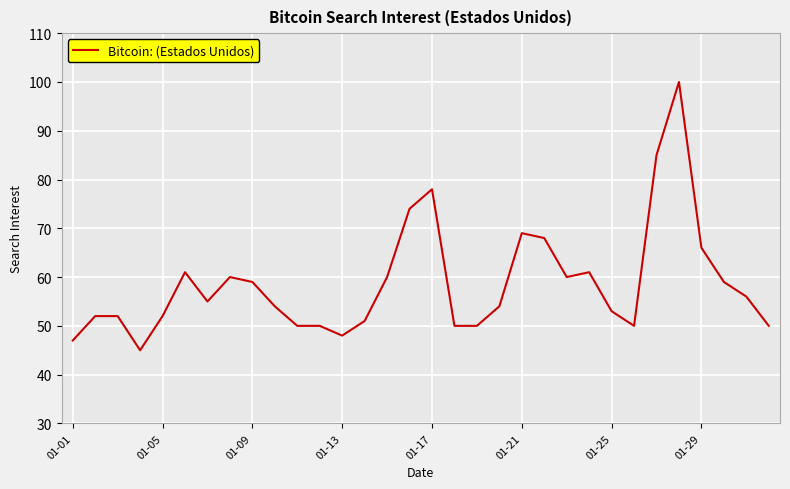

How many lines are shown in the chart?

1